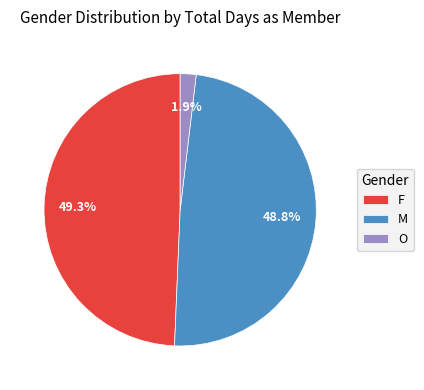

Rank the categories by value from lowest to highest.

O, M, F